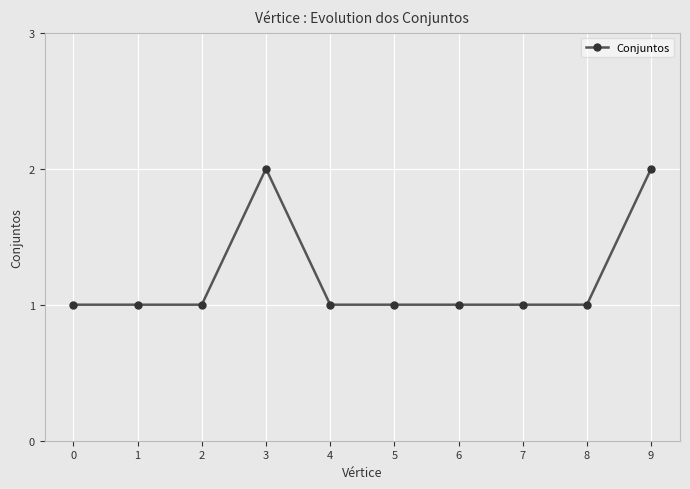

True or false: the data has more than 0 interior local peaks.

True